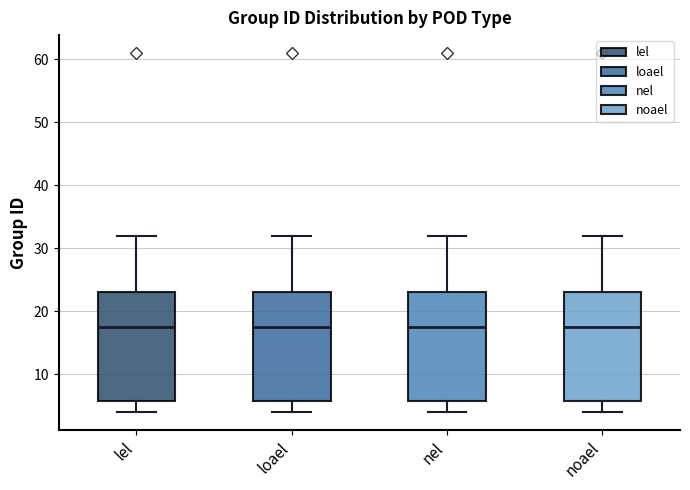

Where is the upper edge of the box for loael on the y-axis? The values are not printed on the chart, so give them approximately, as read against the axis.

23